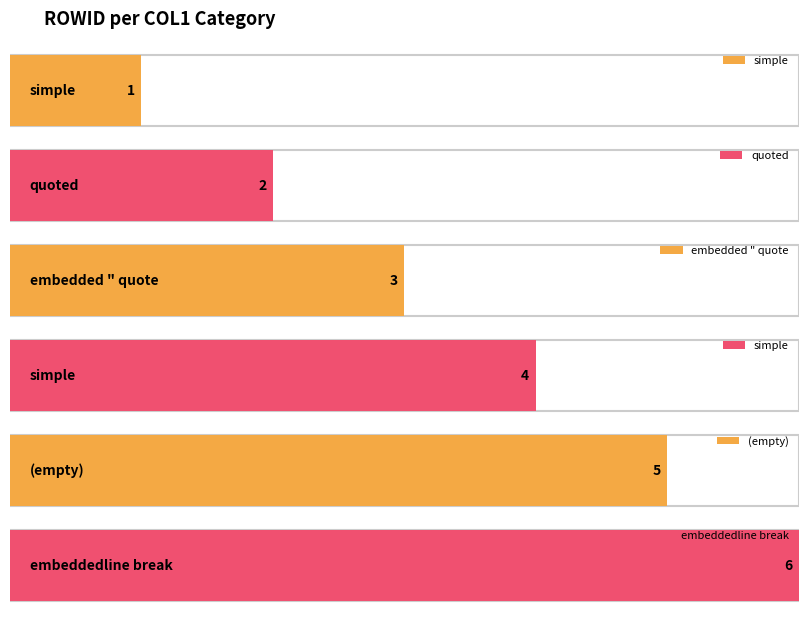

What is the smallest value displayed?

1